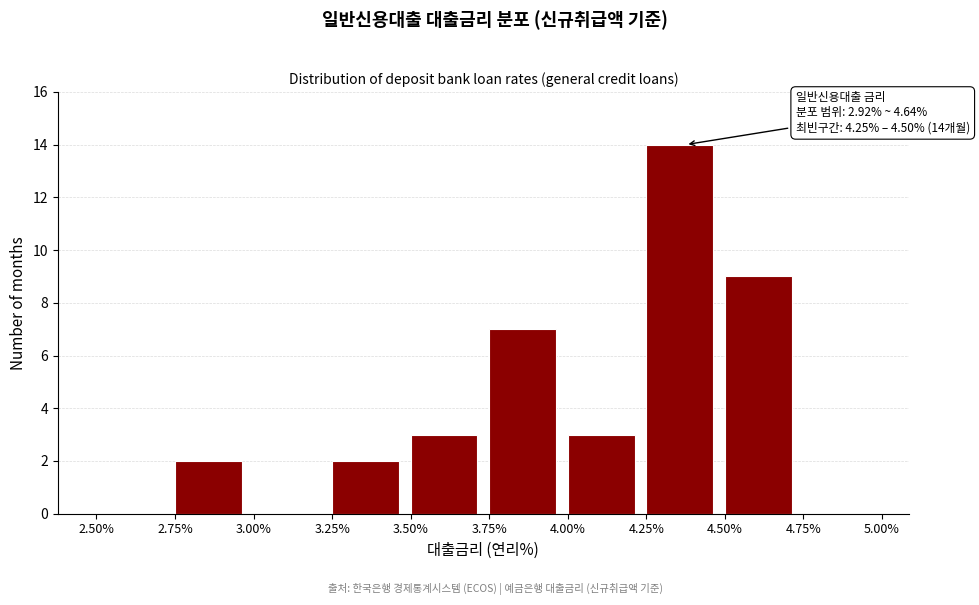

Which range on the x-axis has the tallest bar?

4.25% to 4.50%